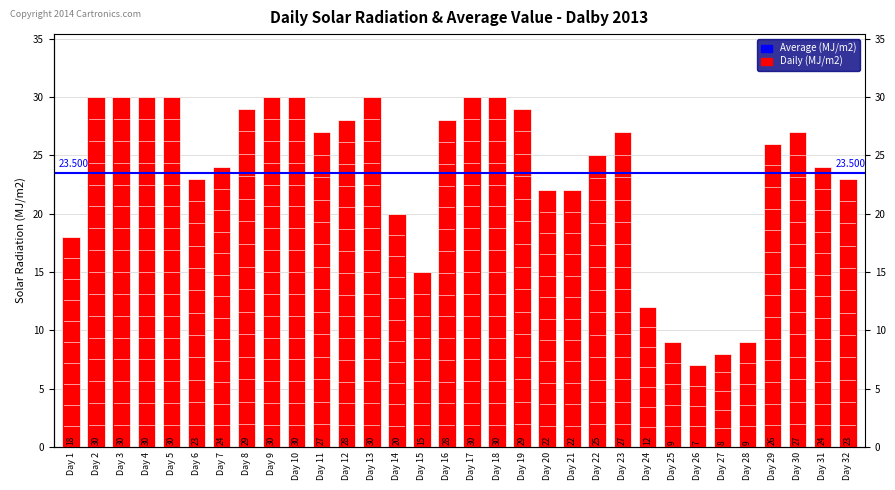

Are the bars horizontal?

No